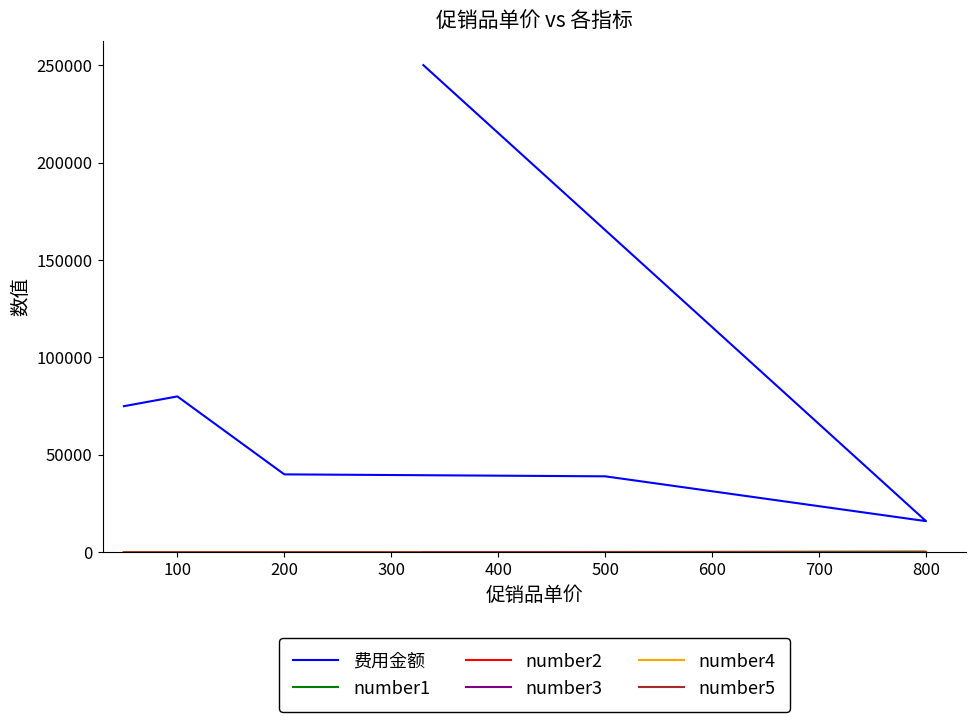

What is the difference between the second highest and second lowest values in the number3 series?

67